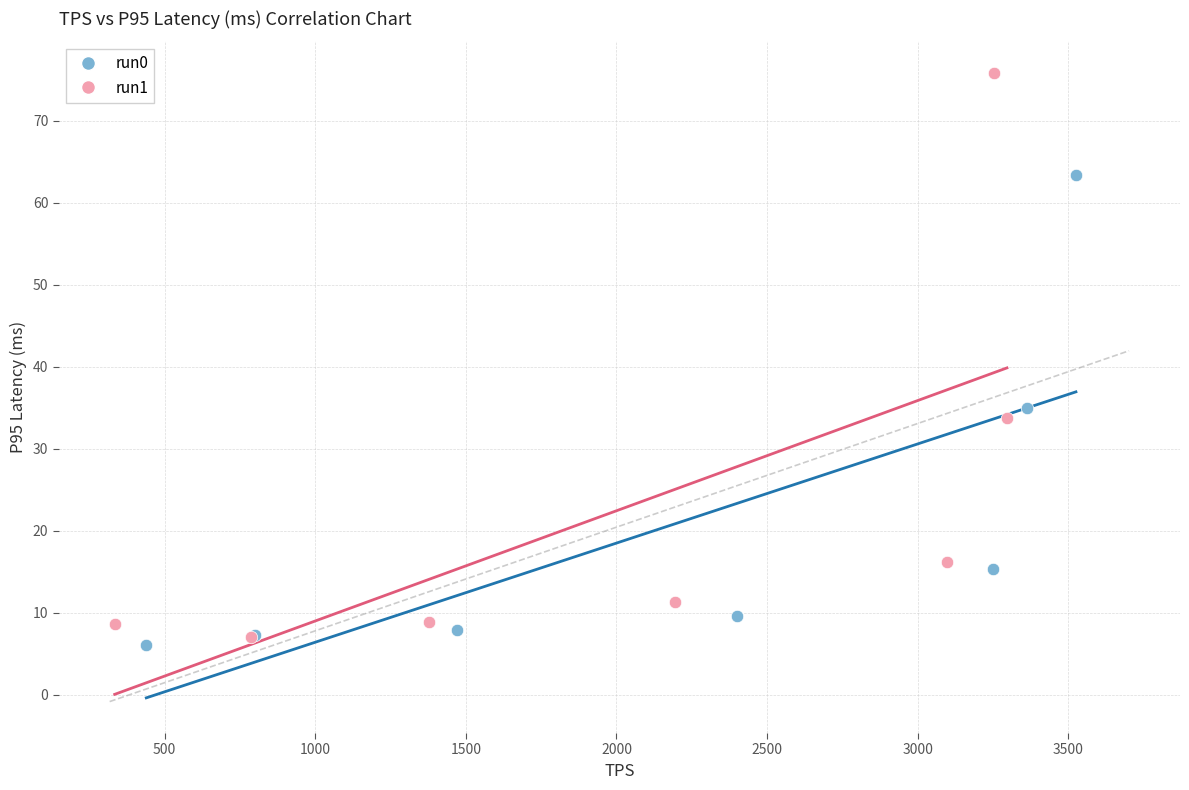

What are all the series names shown in the legend?

run0, run1